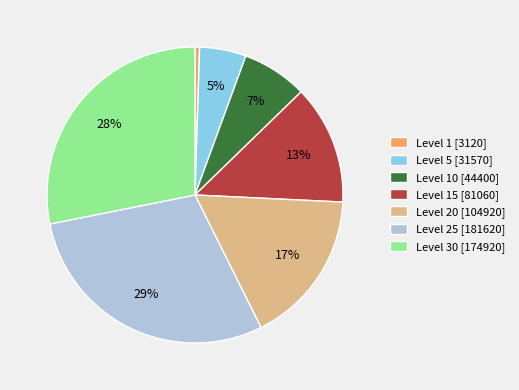

Is there a majority slice in this chart?

No